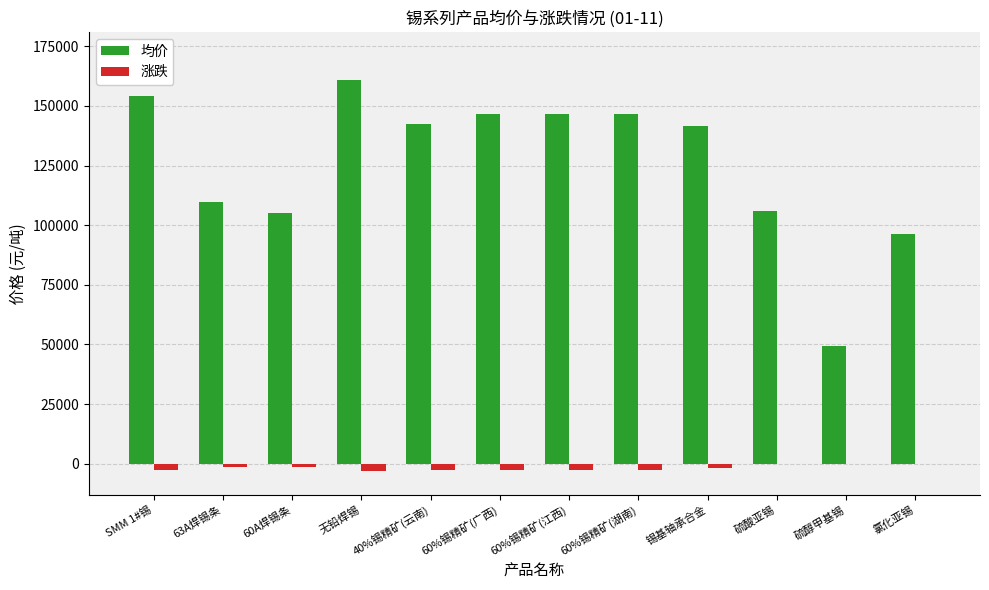

The value of 均价 at 63A焊锡条 is 109500. True or false?

True